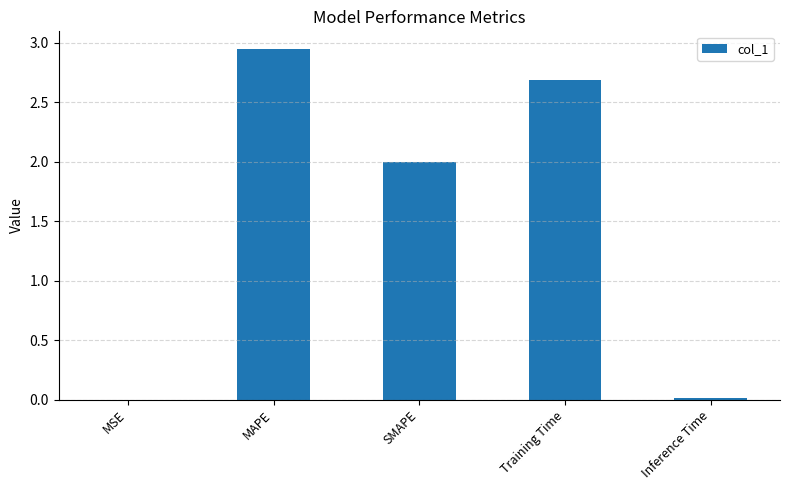

Approximately how many times larger is the value at SMAPE compared to MAPE?

0.7